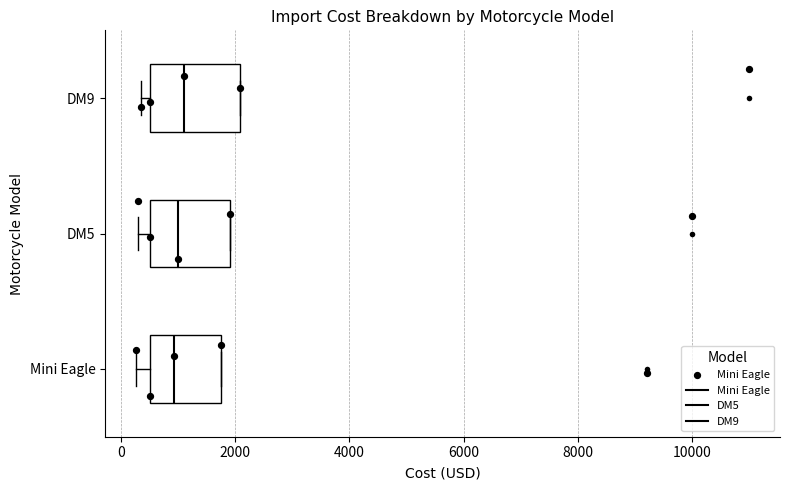

Where is the left edge of the box for Mini Eagle on the x-axis? The values are not printed on the chart, so give them approximately, as read against the axis.

600